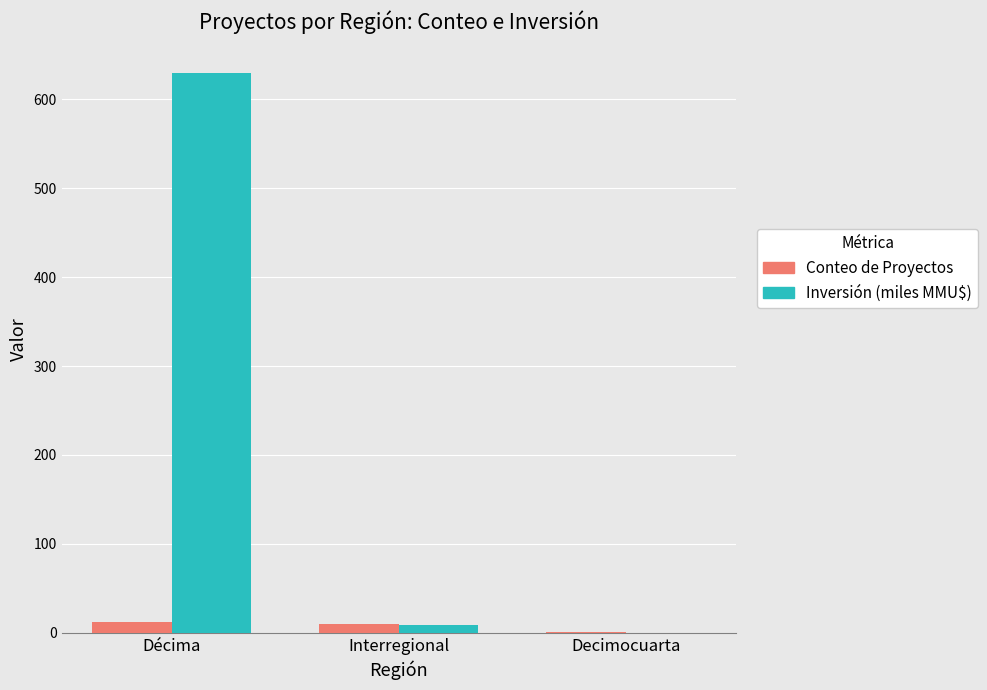

Between Décima and Decimocuarta, which series saw the biggest shift?

Inversión (miles MMU$)